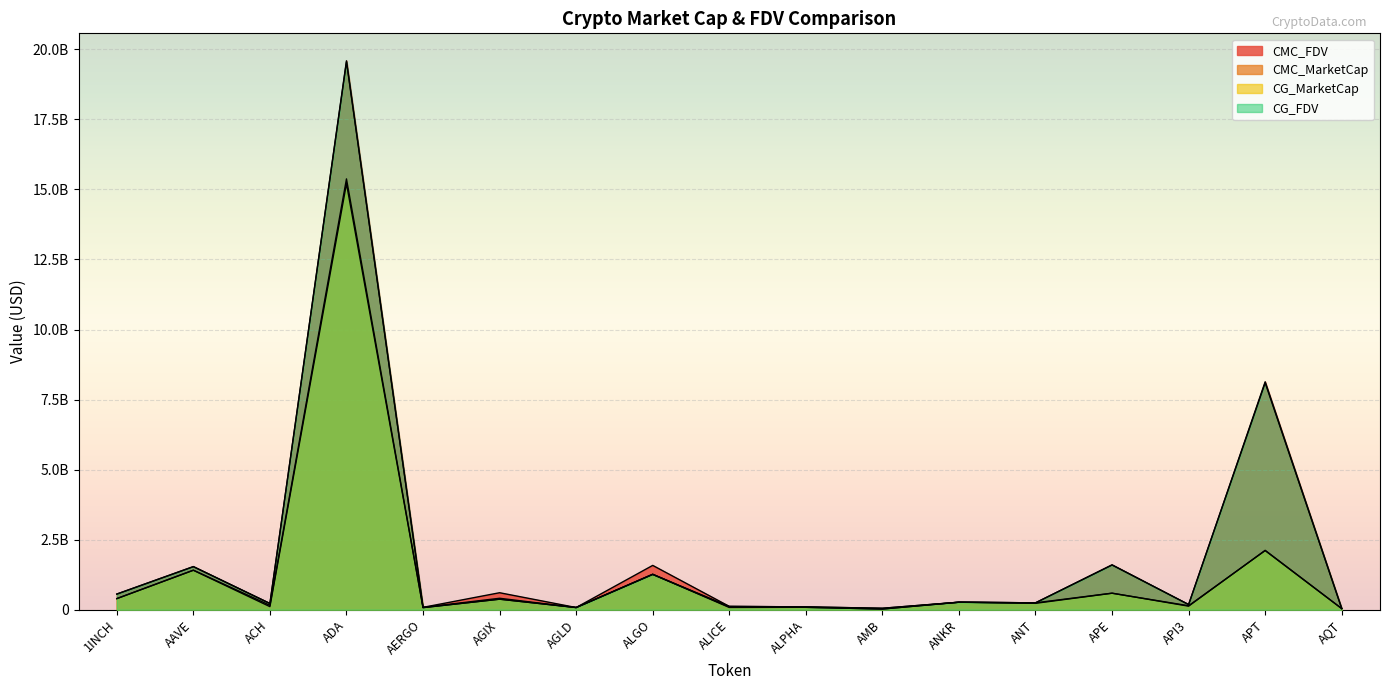

Count the number of data series in this chart.

4